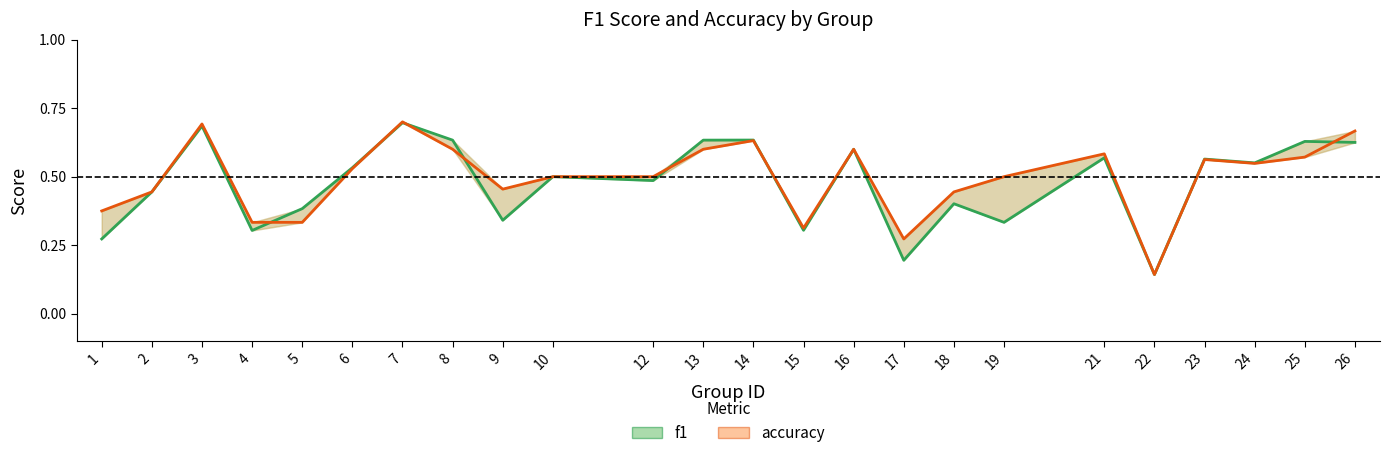

How many interior local valleys does the f1 series have?

8